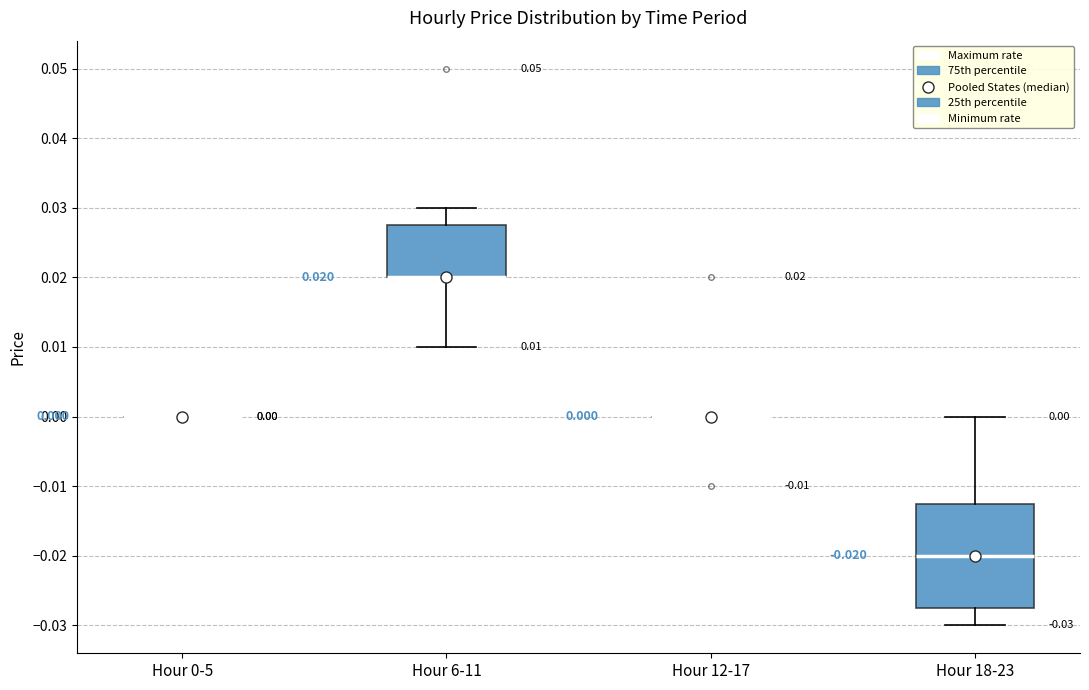

Which box is the tallest, from its lower edge to its upper edge?

Hour 18-23